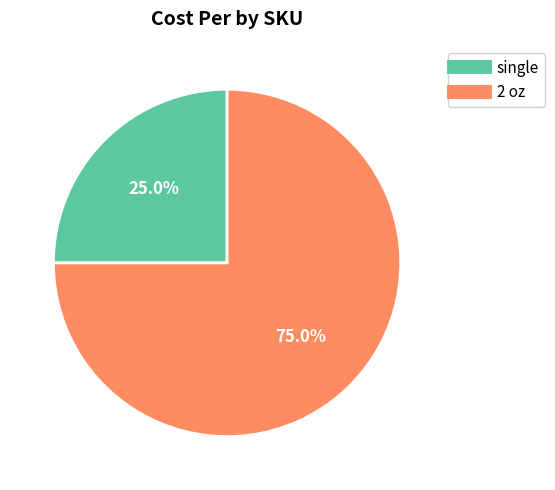

Is 2 oz the majority of the pie?

Yes